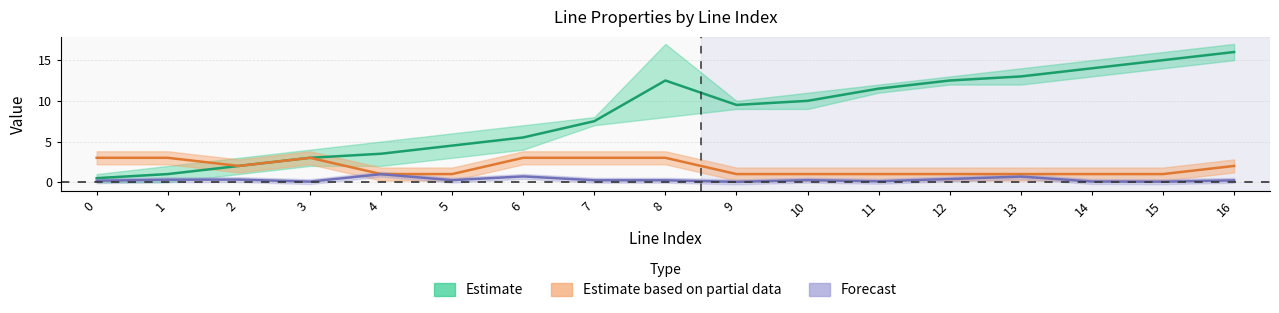

At which category is the sum across all series the highest?

16